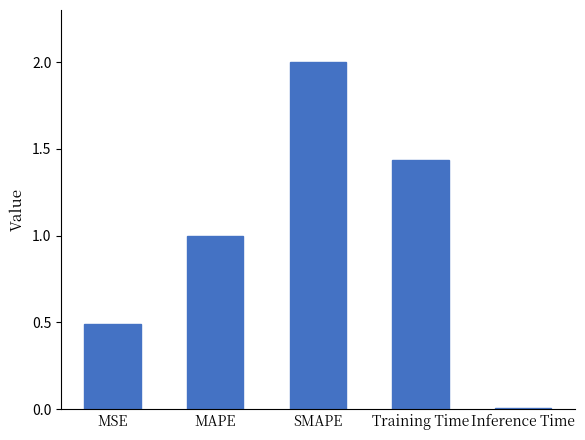

What is the approximate value at SMAPE?

2.0